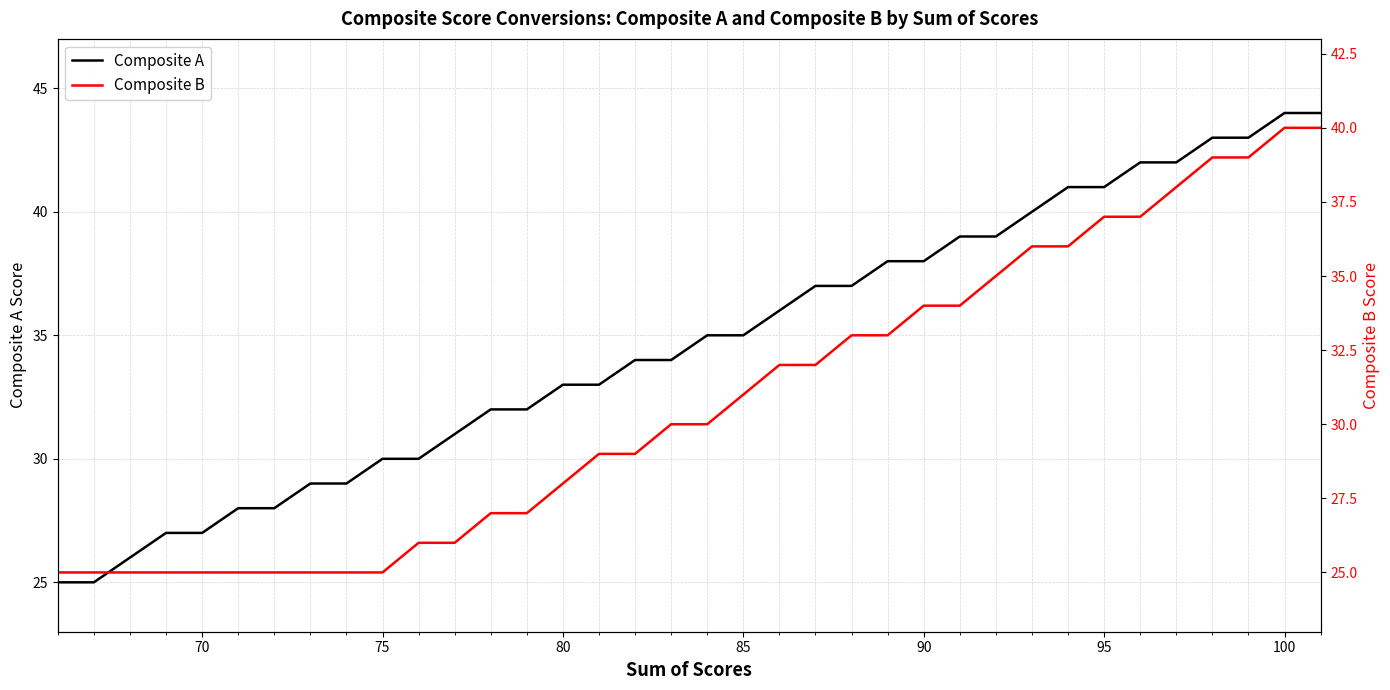

The Composite A series shows 33 at 80. True or false?

True